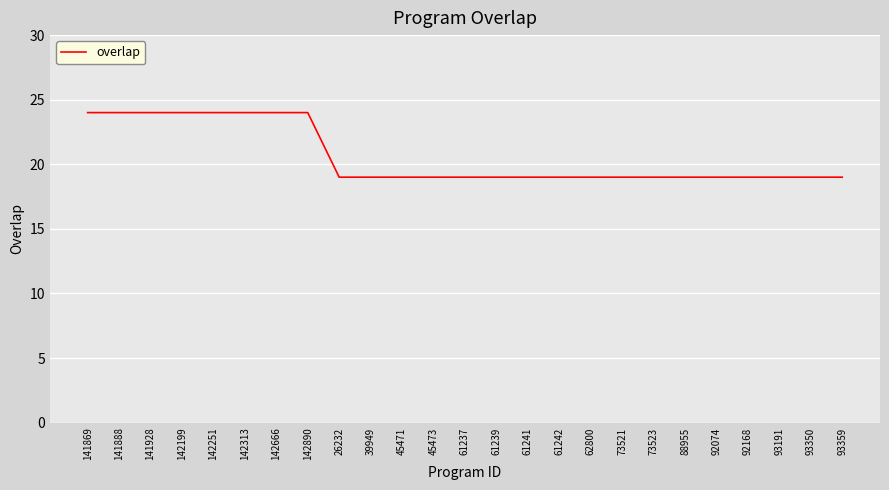

What position from the left is 61237?

13